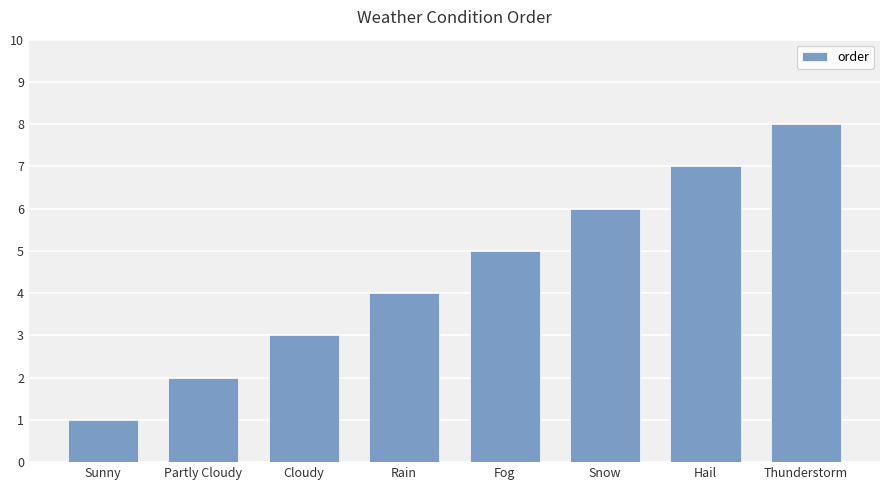

What is the sum of all values?

36